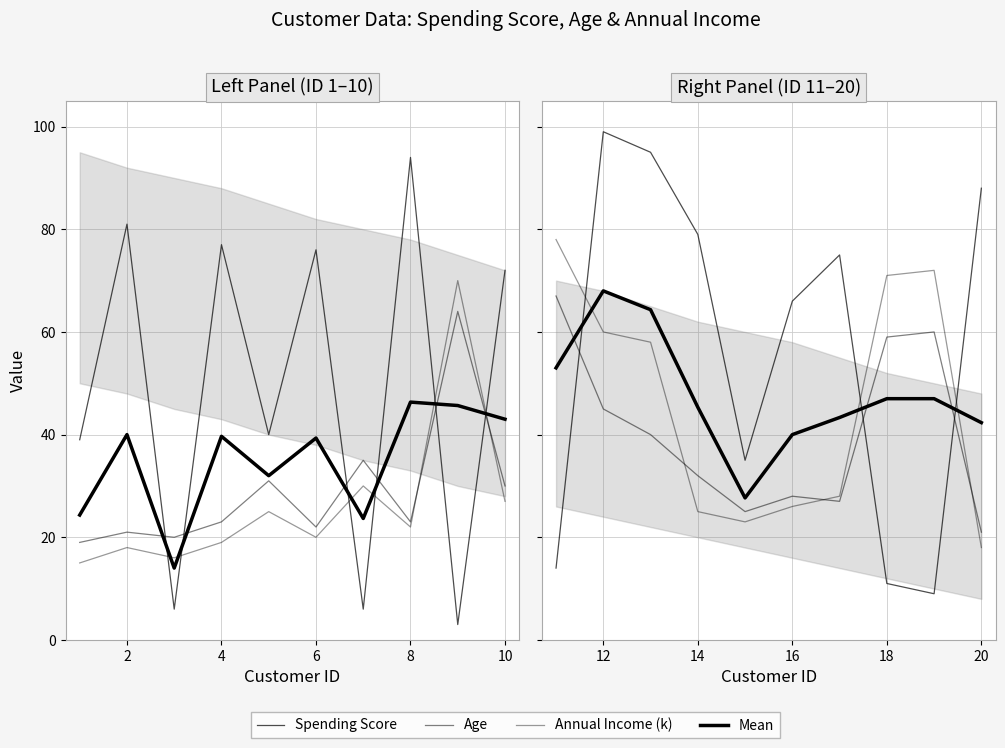

Where is the first local maximum for Mean?

12